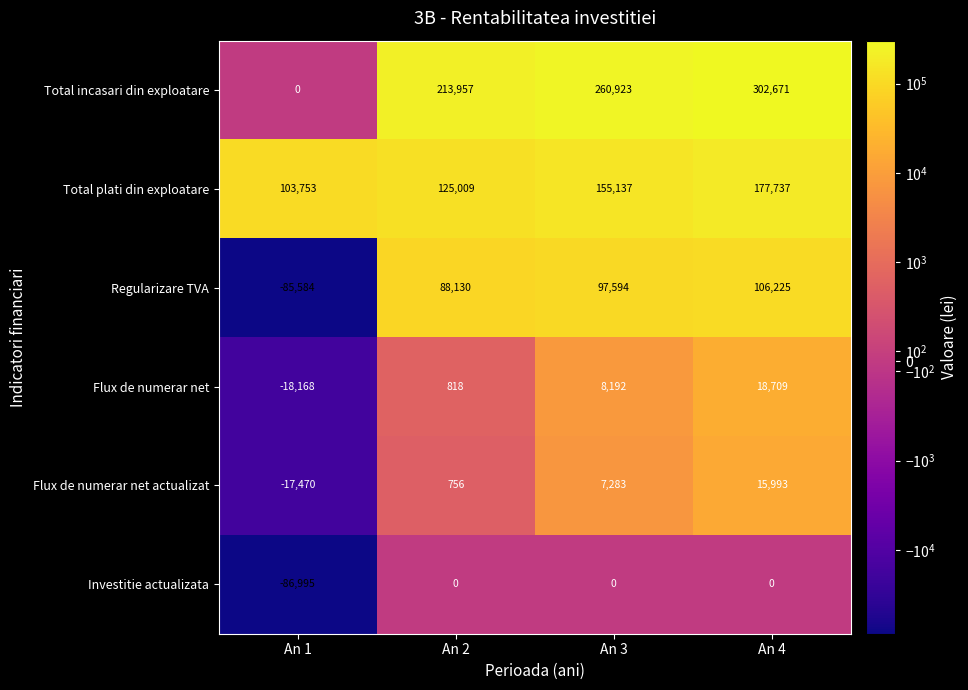

The Investitie actualizata series shows 0 at An 2. True or false?

True